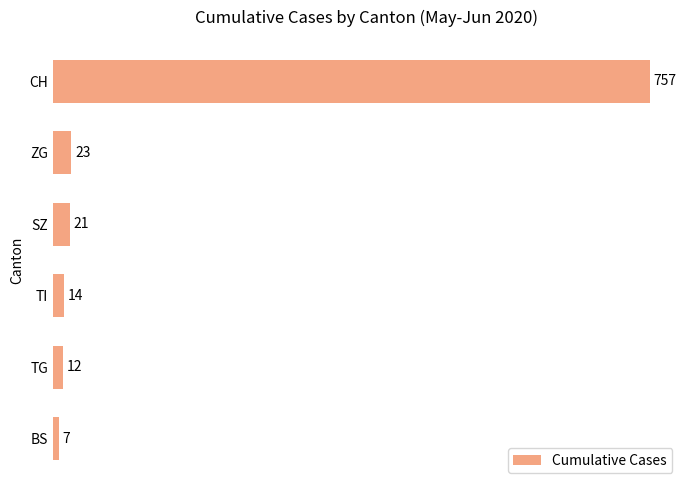

What is the maximum value shown in the chart?

757